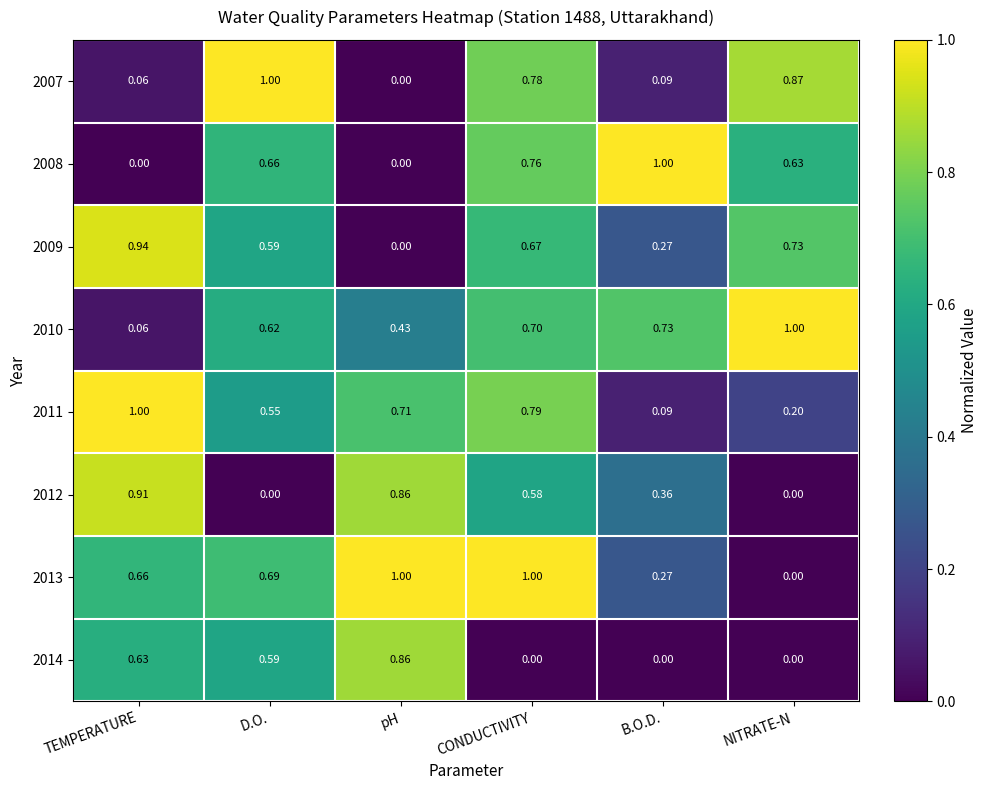

At how many categories does at least one series exceed 0?

6